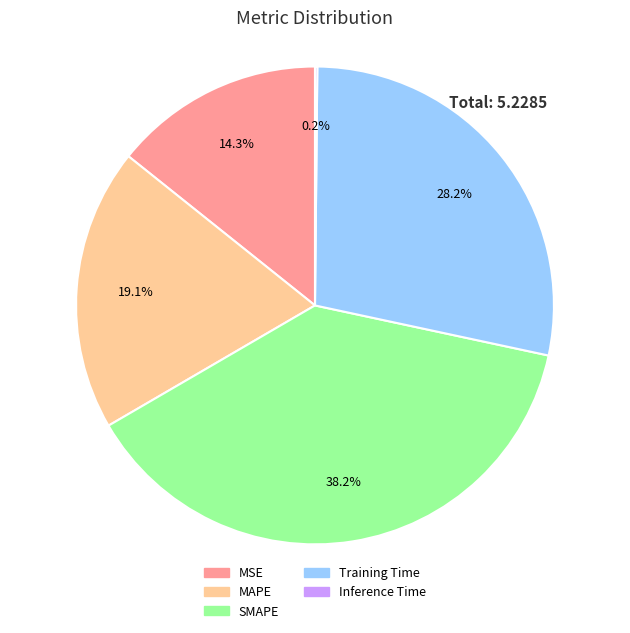

Which slice is the largest?

SMAPE